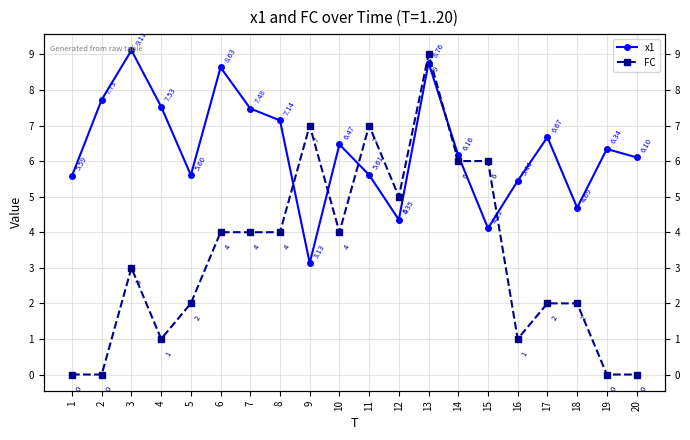

Read the FC value at 3.

3.0